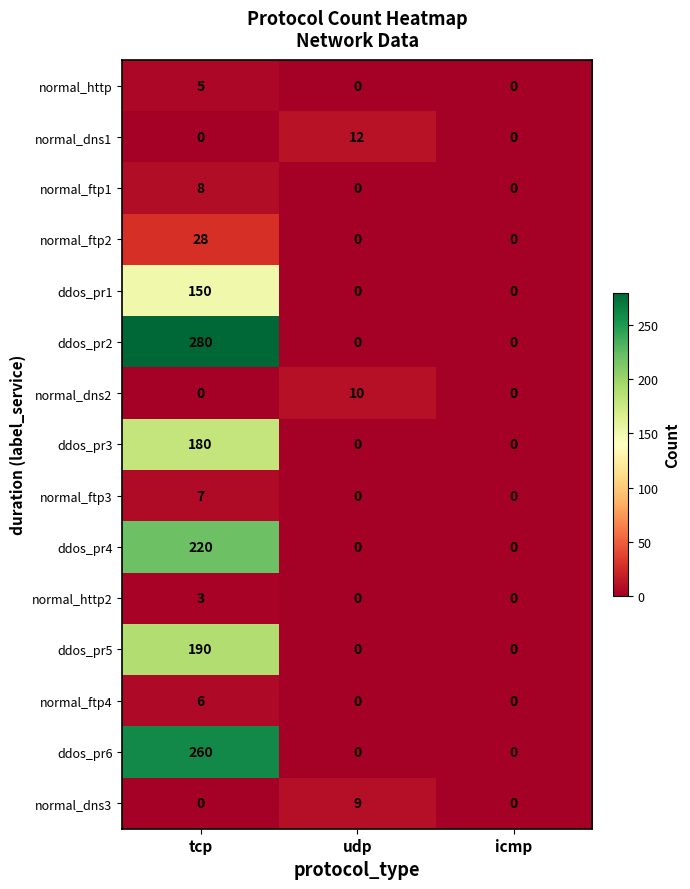

List the series in order of their peak value, lowest first.

normal_http2, normal_http, normal_ftp4, normal_ftp3, normal_ftp1, normal_dns3, normal_dns2, normal_dns1, normal_ftp2, ddos_pr1, ddos_pr3, ddos_pr5, ddos_pr4, ddos_pr6, ddos_pr2